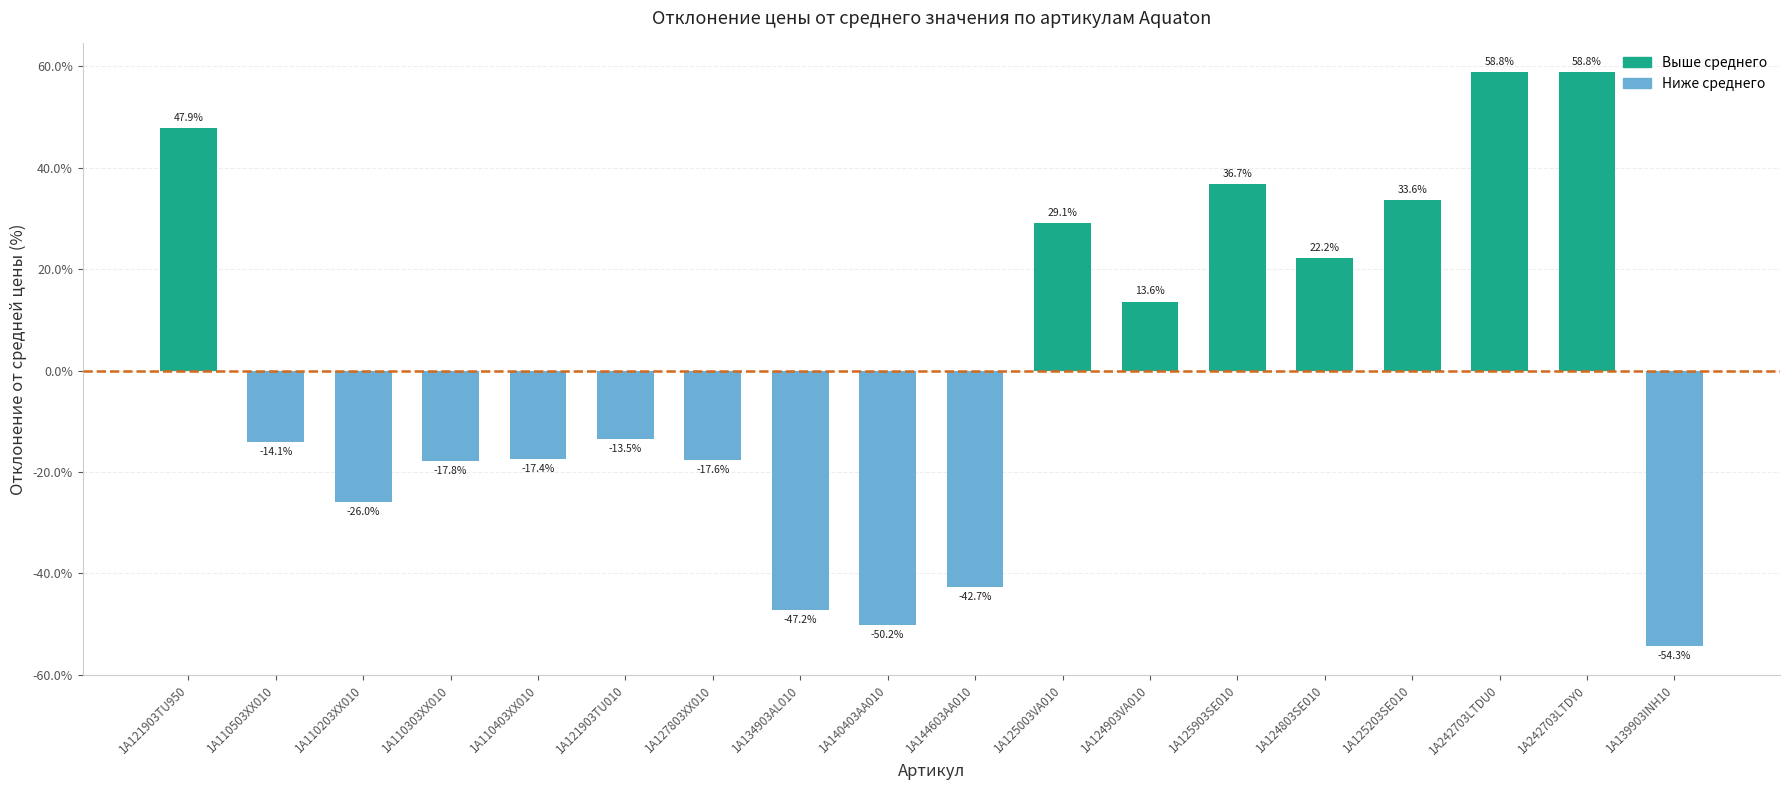

What is the greatest value displayed?

58.8